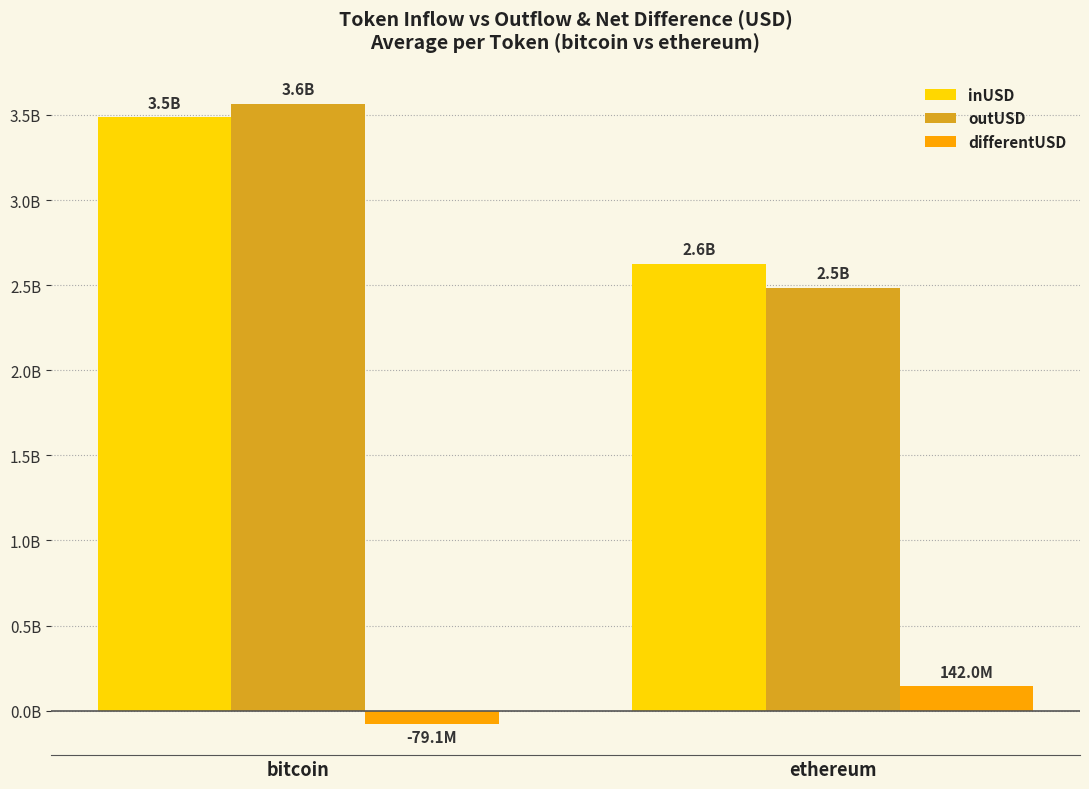

At which label does outUSD first exceed 3564070917?

bitcoin